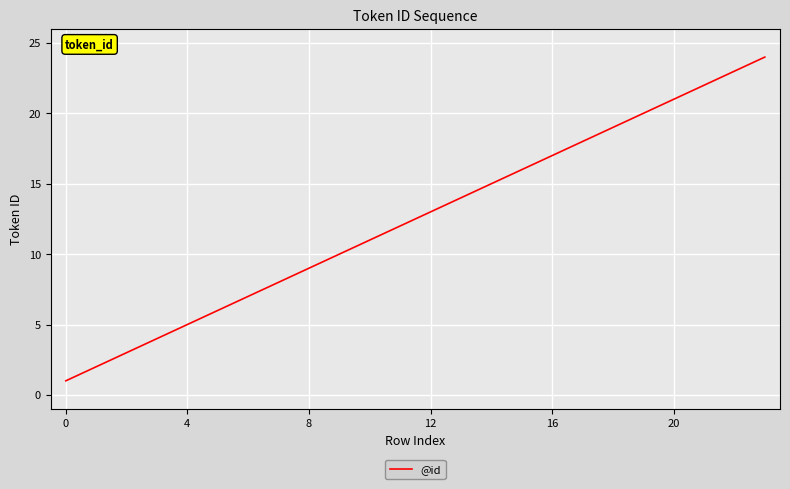

True or false: the data has more than 2 interior local peaks.

False